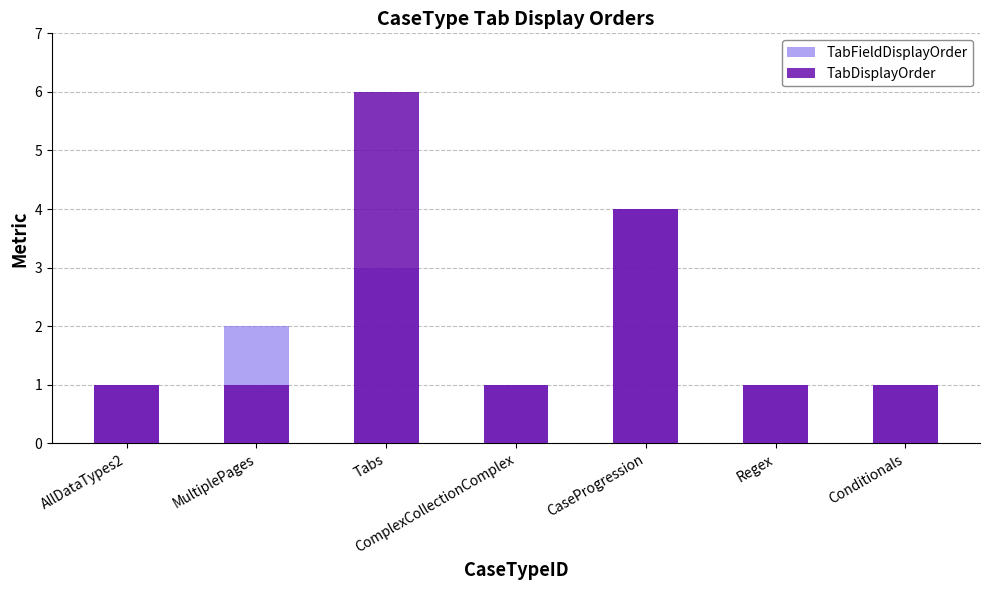

What is the value of the TabDisplayOrder bar at the 6th from the left?

1